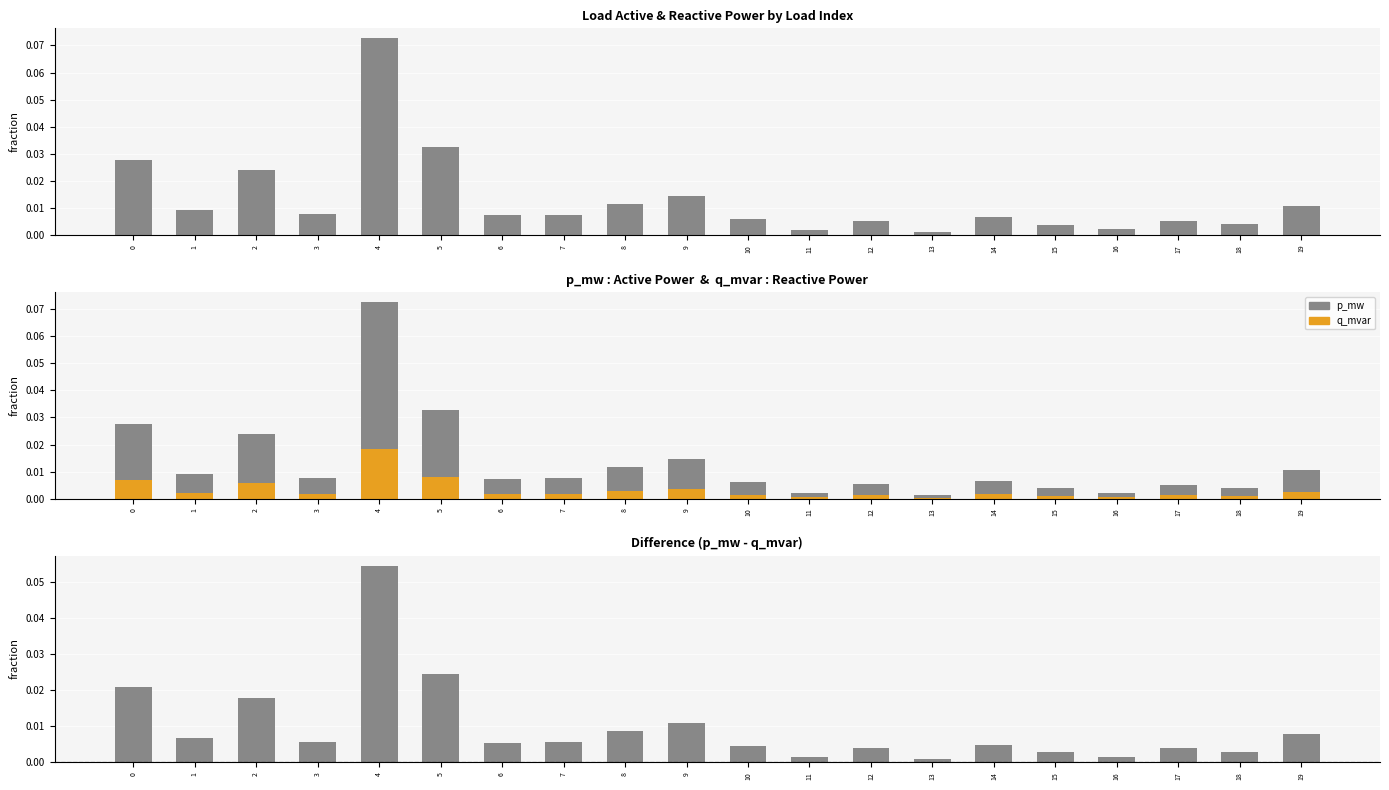

Where is p_mw - q_mvar nearest to the value 0?

13